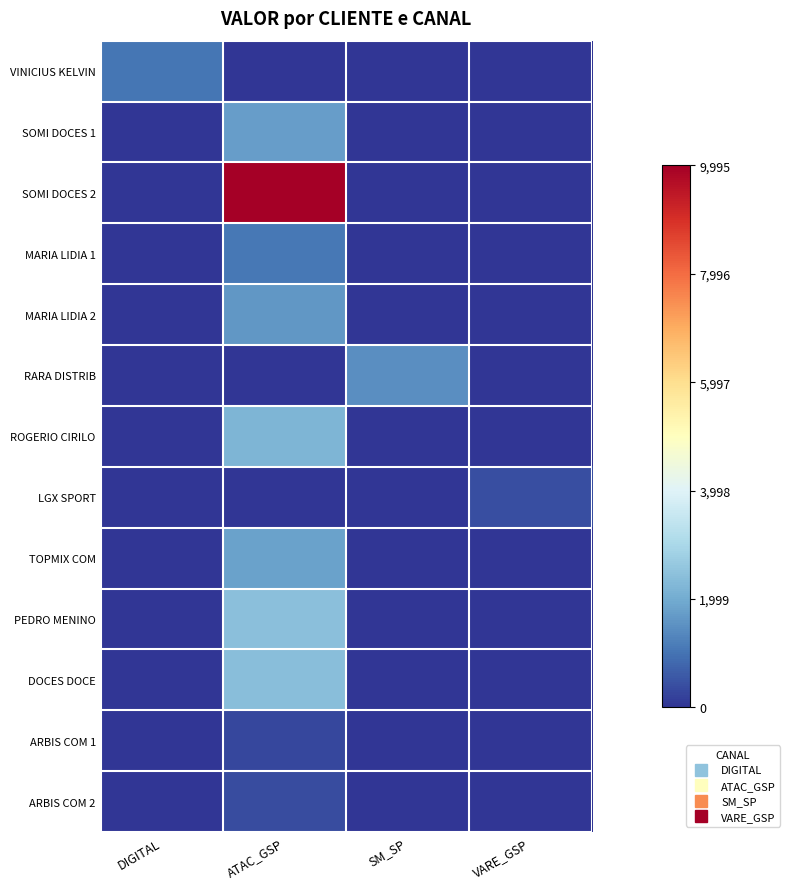

Which series has the largest total across all categories?

SOMI DOCES 2